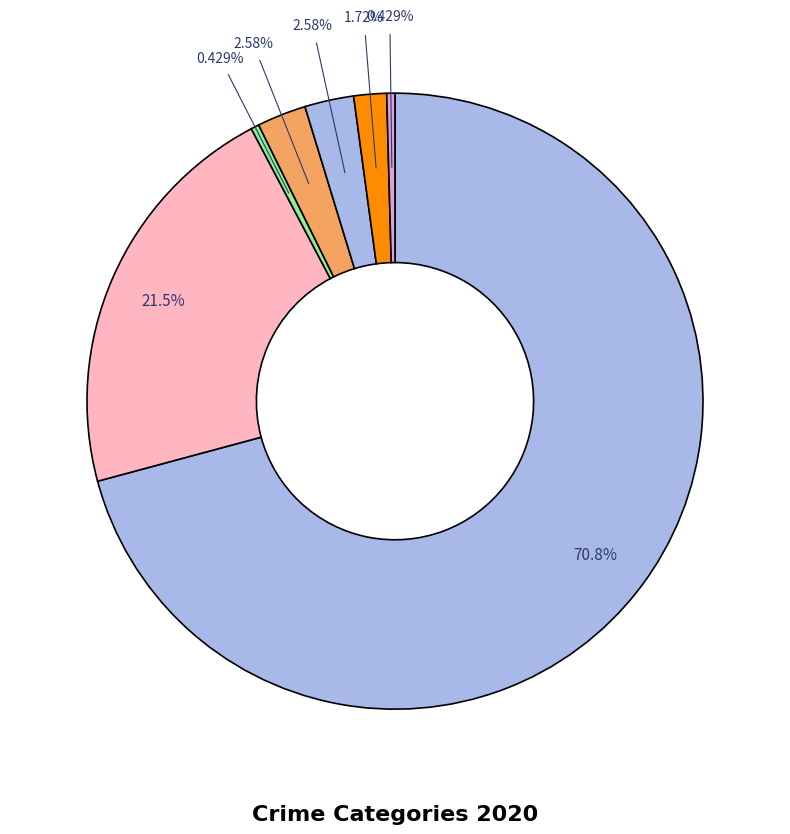

How many segments does this pie chart have?

7